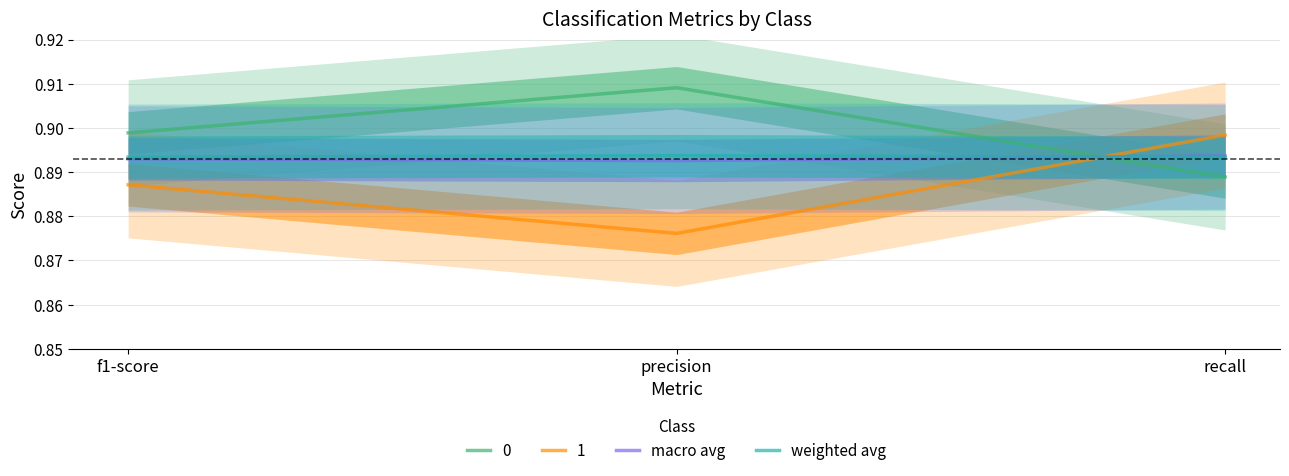

What are all the series names shown in the legend?

macro avg, weighted avg